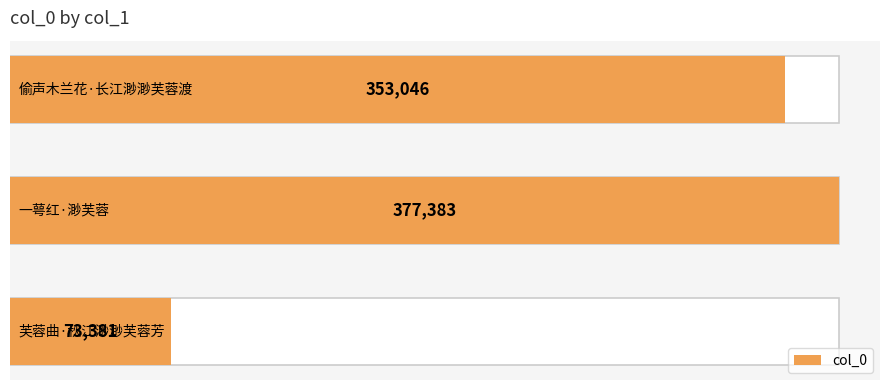

The value at 2 is 130628. True or false?

False